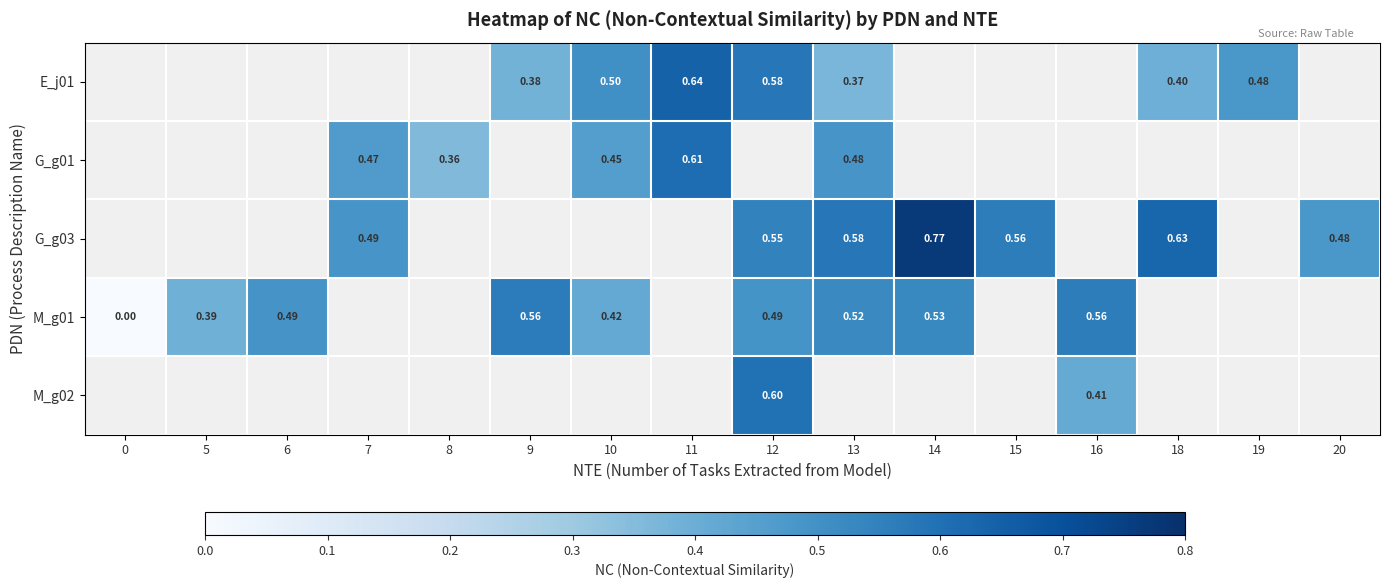

Which category has the highest value in the M_g01 series?

9